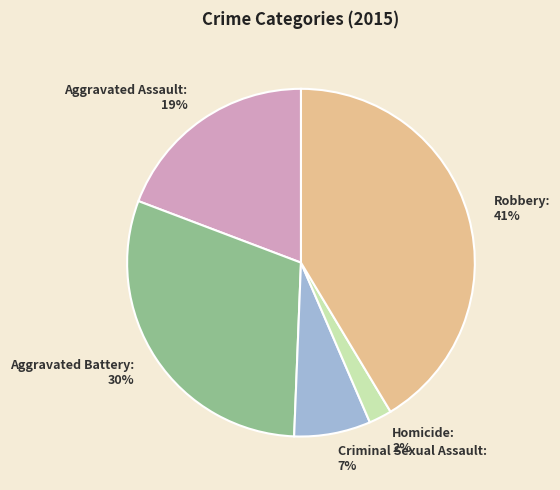

Which category has the biggest portion of the pie?

Robbery